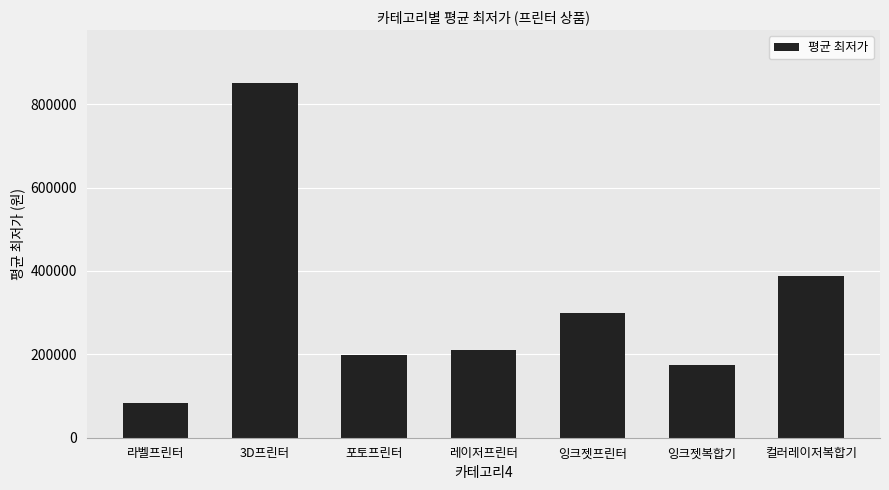

What value does the data have at 라벨프린터, to the nearest 50?

83750